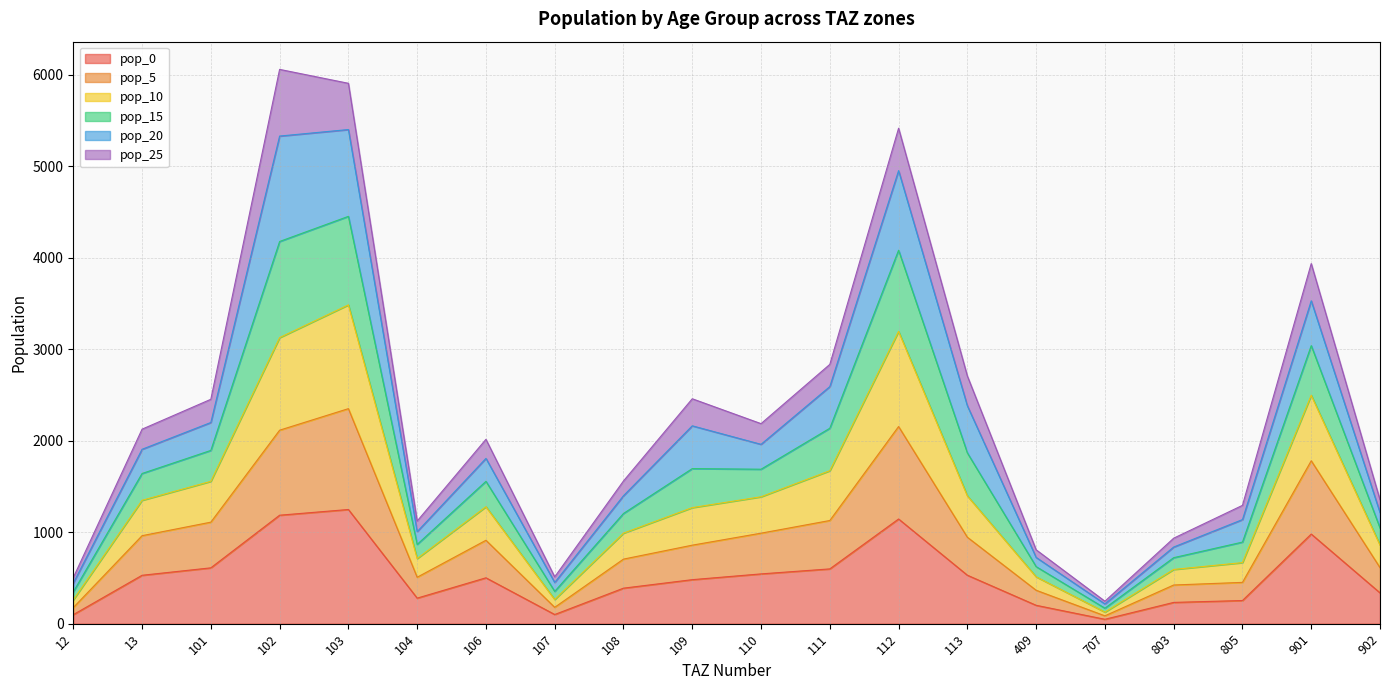

What is the total value across all series at 106?

2014.7